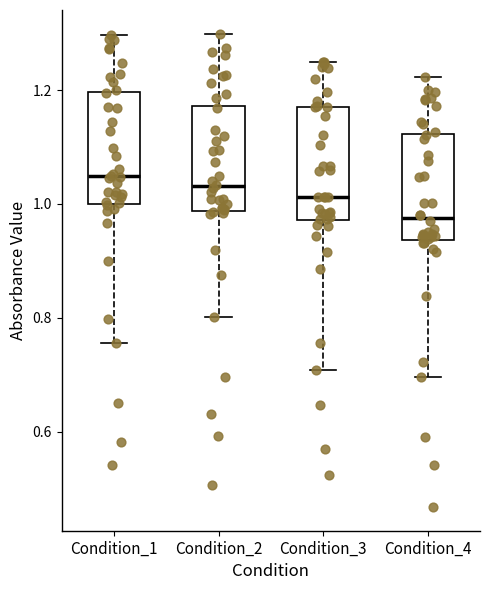

Reading left to right, transcribe this box plot: for each box, give where its median line is, the range the box spans, and where its two whiskers end, as read against the y-axis. The values are not printed on the chart, so give them approximately, as read against the axis.

Condition_1: median 1.04, box 1.00 to 1.20, whiskers 0.76 to 1.30
Condition_2: median 1.04, box 0.98 to 1.18, whiskers 0.80 to 1.30
Condition_3: median 1.02, box 0.98 to 1.16, whiskers 0.70 to 1.24
Condition_4: median 0.98, box 0.94 to 1.12, whiskers 0.70 to 1.22